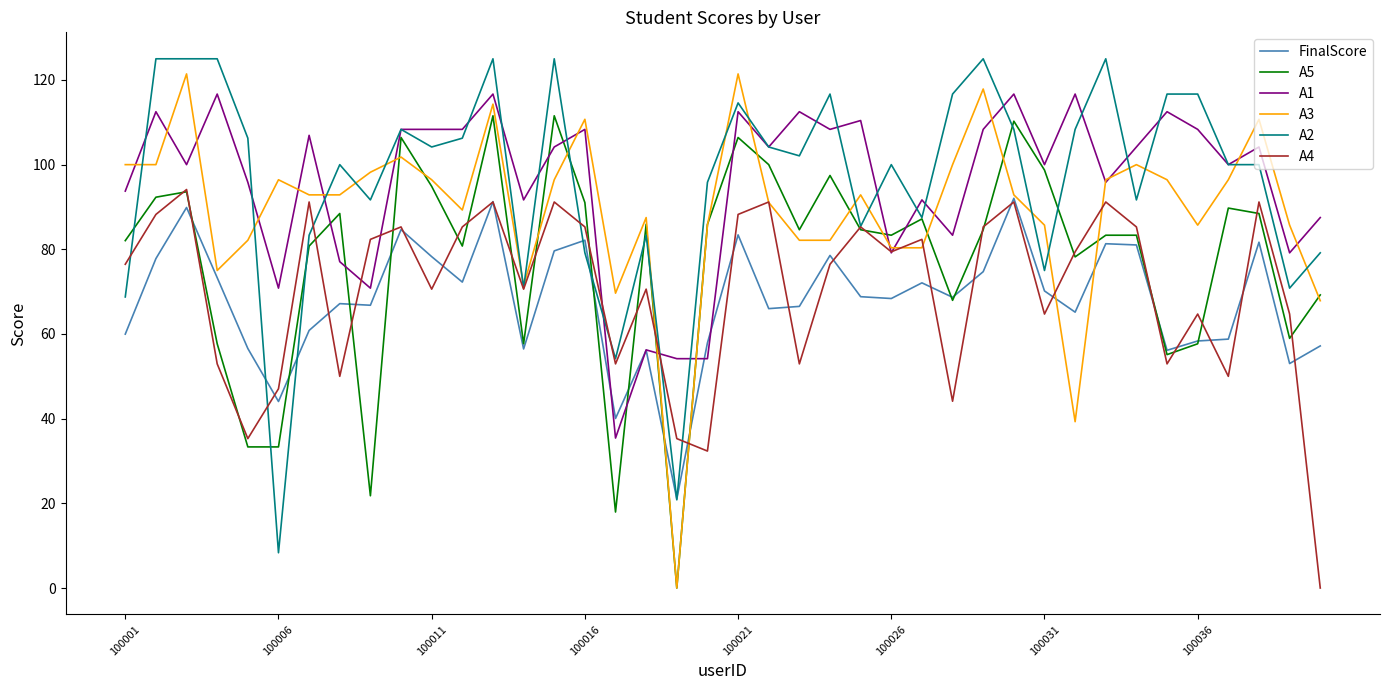

How many series are shown in this chart?

6